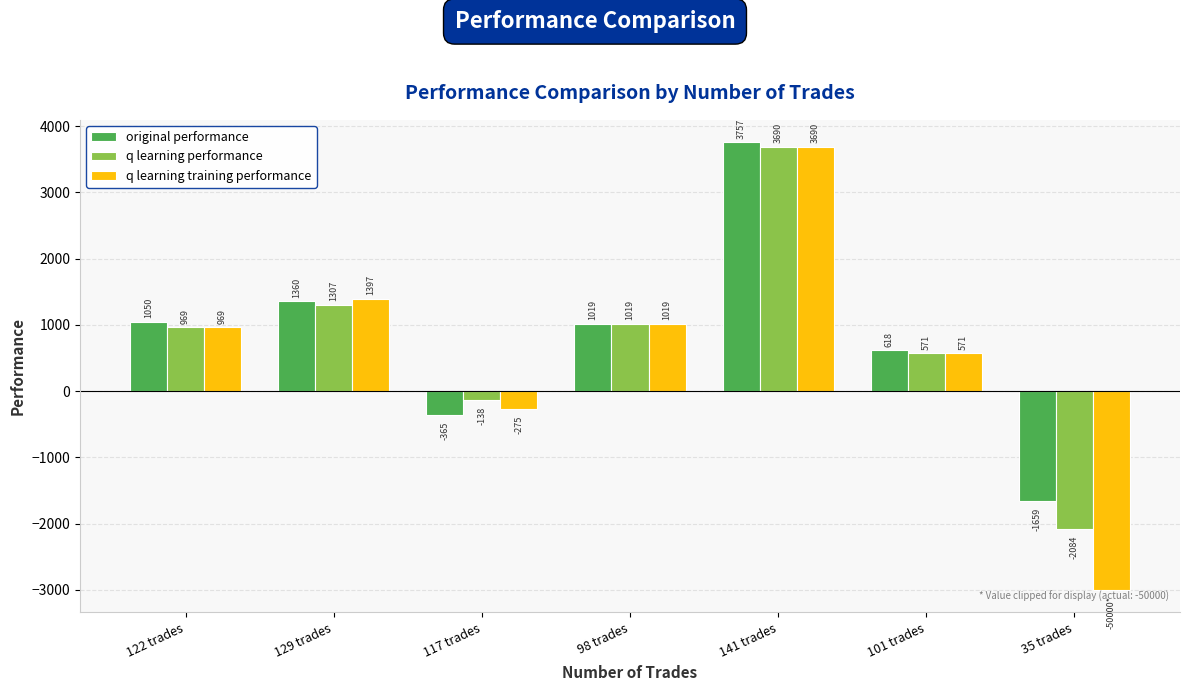

What are all the series names shown in the legend?

original performance, q learning performance, q learning training performance